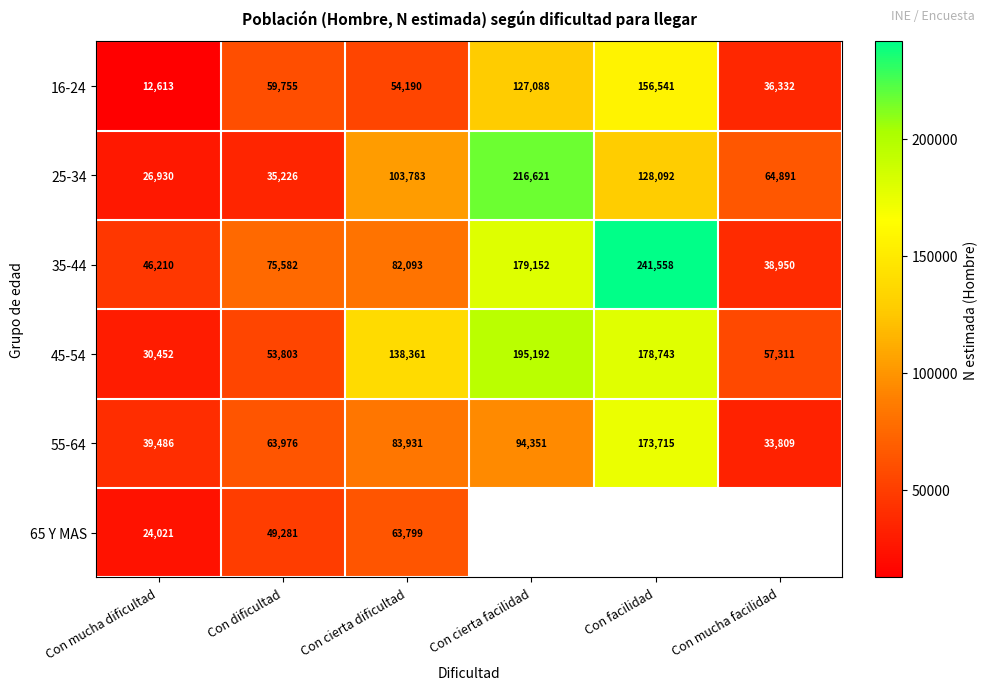

At Con cierta dificultad, list the series in order from smallest to largest.

16-24, 65 Y MAS, 35-44, 55-64, 25-34, 45-54